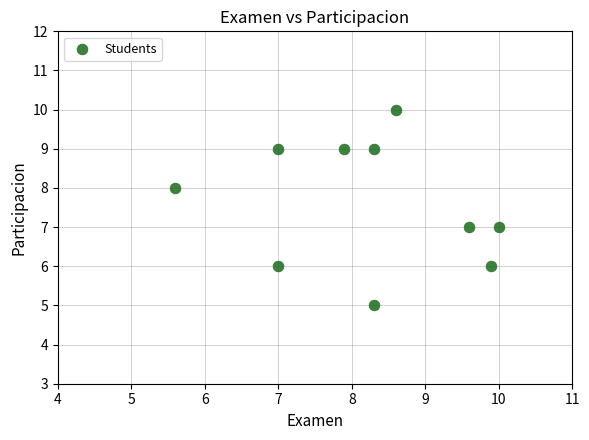

What is the range of Y values (max minus min)?

5